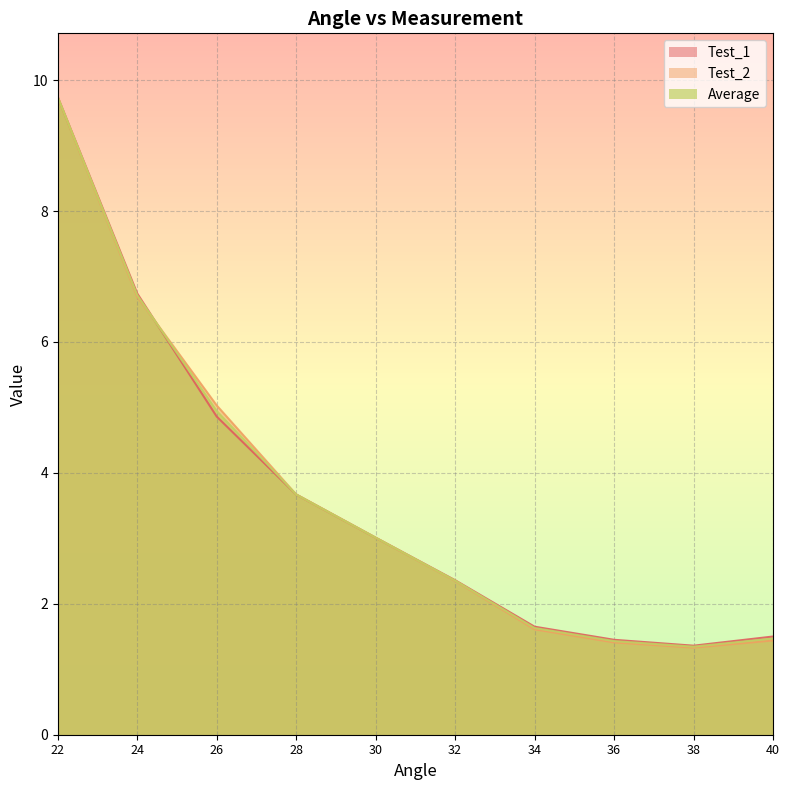

Reading left to right, transcribe all the data shown in this chart.

Test_1: 9.7	6.7	4.9	3.7	3.0	2.4	1.6	1.4	1.4	1.5
Test_2: 9.7	6.7	5.0	3.7	3.0	2.4	1.6	1.4	1.3	1.4
Average: 9.7	6.7	4.9	3.7	3.0	2.4	1.6	1.4	1.3	1.5